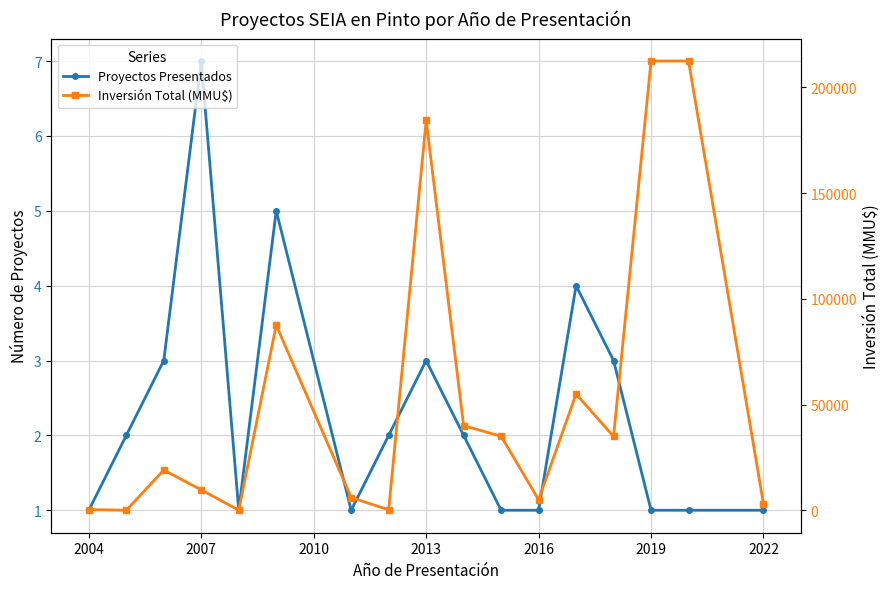

Reading left to right, list all the values displayed in this chart.

Proyectos Presentados: 1	2	3	7	1	5	1	2	3	2	1	1	4	3	1	1	1
Inversión Total (MMU$): 350	0	19000	9626	18	87516	6000	200	184400	40000	35000	5000	54980	34903	212500	212500	3000